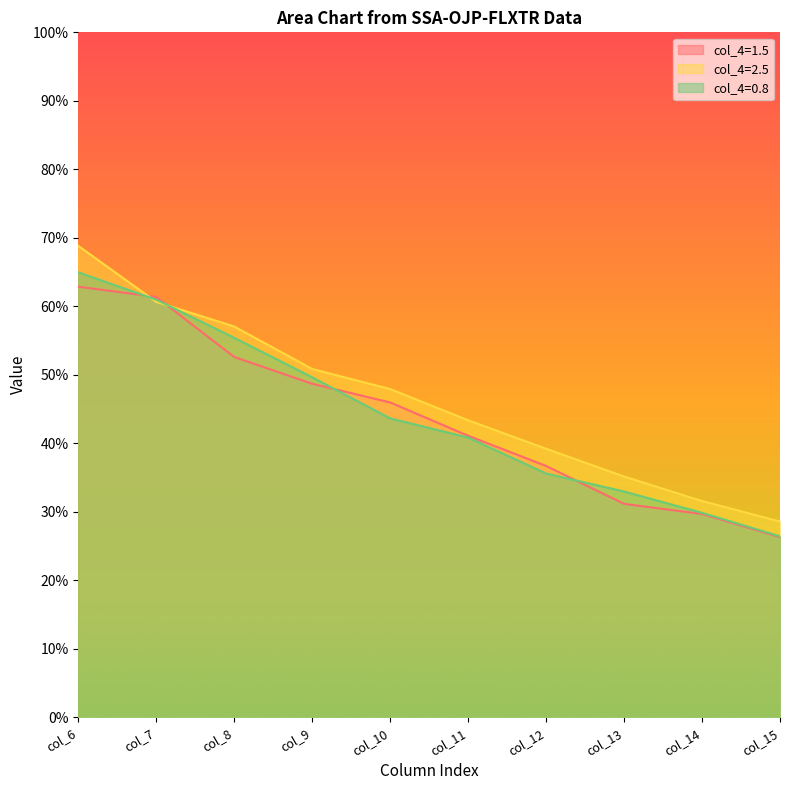

Does the chart have visible grid lines?

No